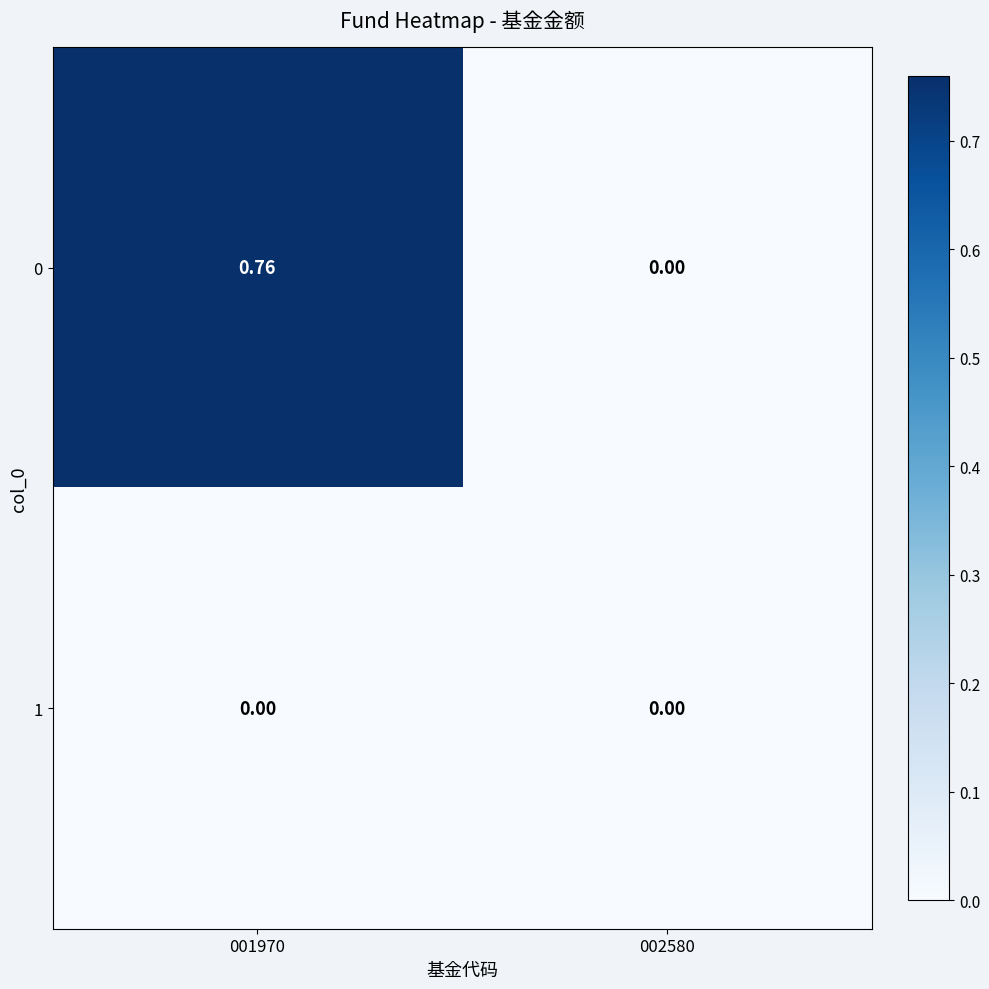

How many data points does each series have?

2